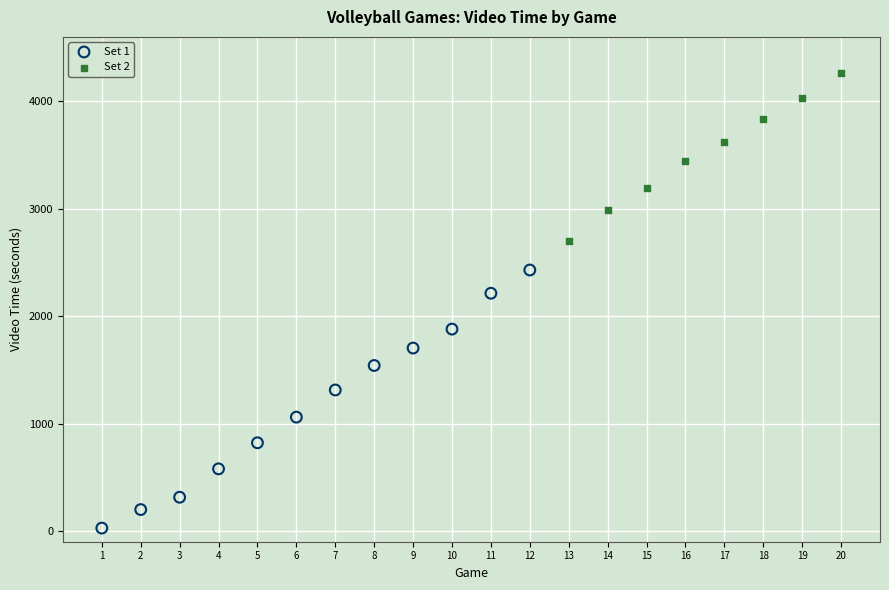

Which series reaches the minimum Y coordinate?

Set 1